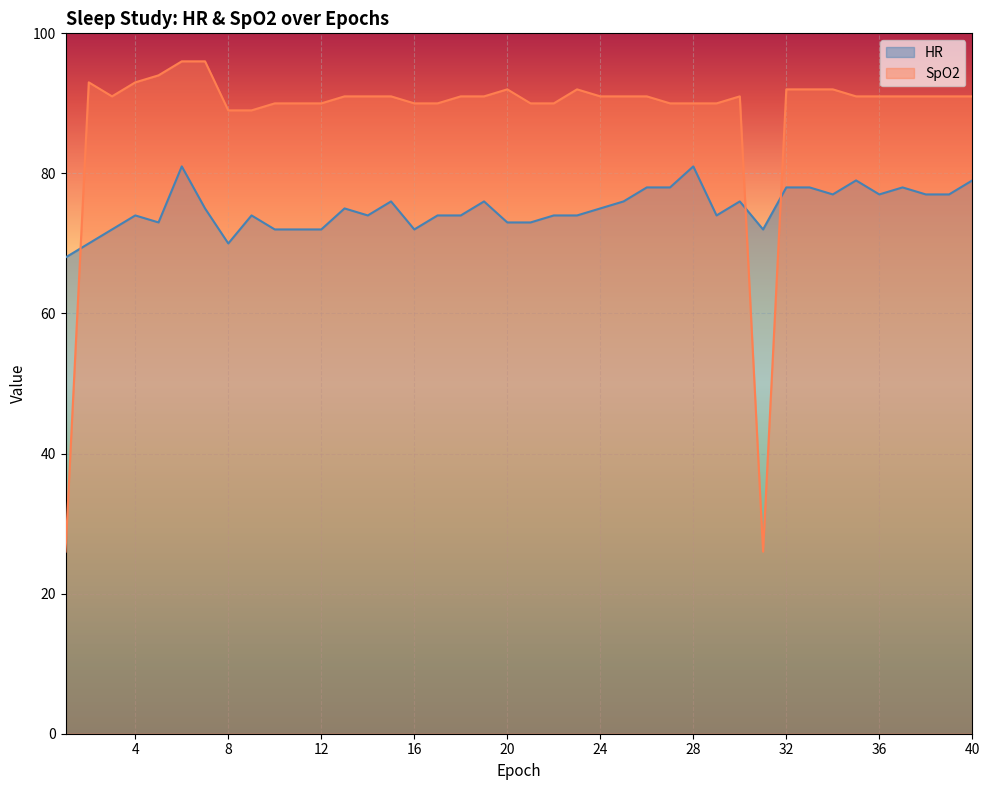

What is the value of the SpO2 point at the 21st from the left?

90